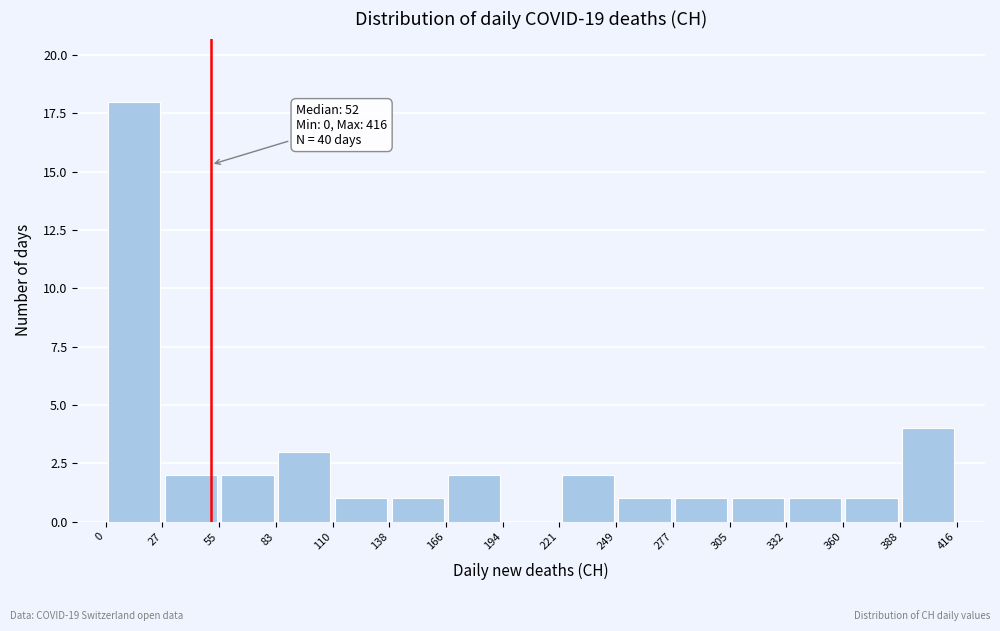

Which range on the x-axis has the tallest bar?

0 to 27